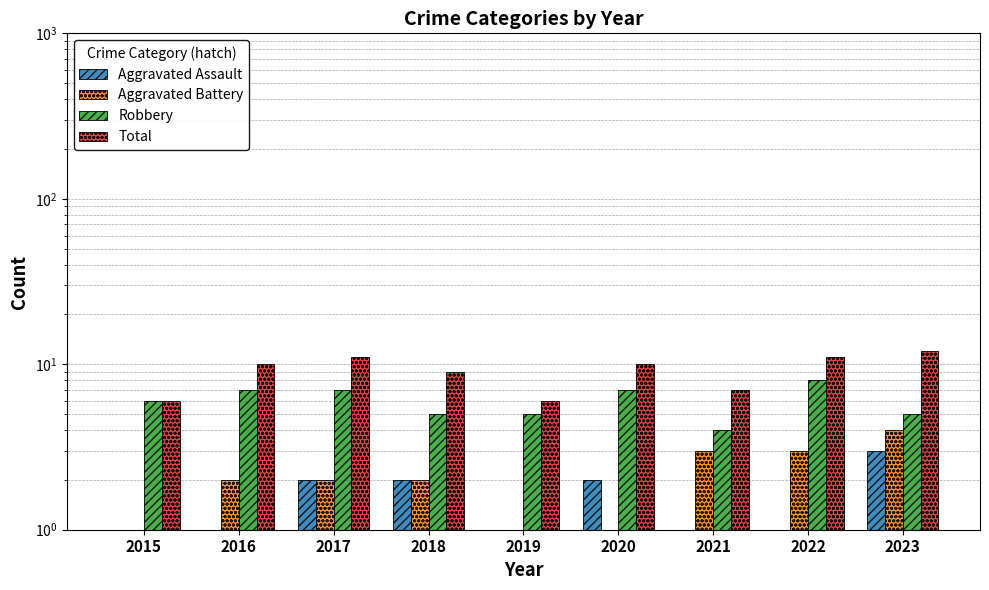

Which series has the largest total across all categories?

Total